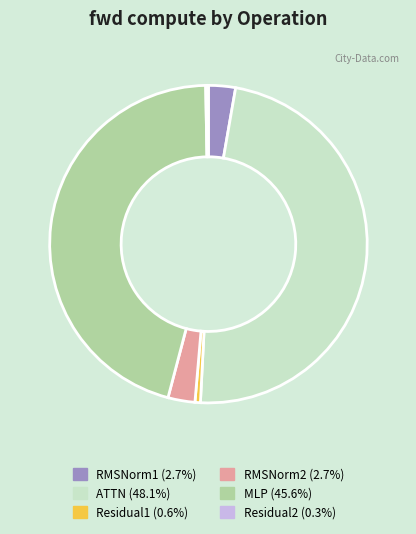

Do ATTN and RMSNorm2 together represent more than half of the pie?

Yes